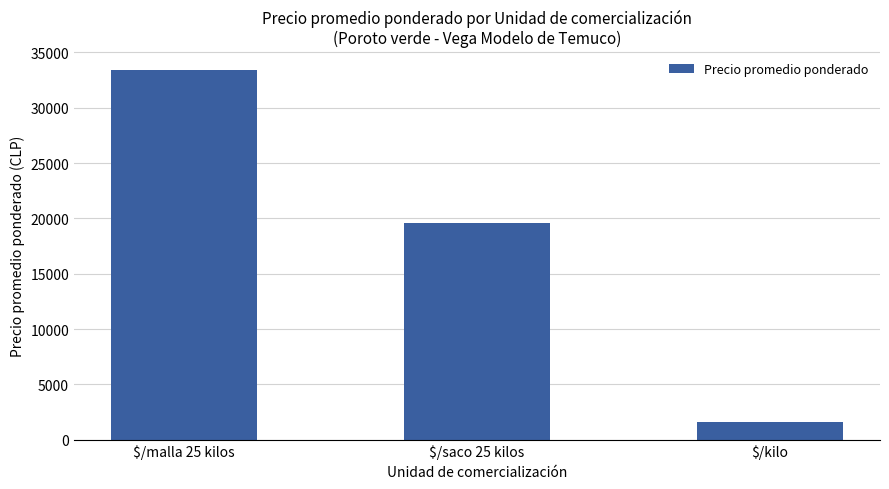

Reading left to right, transcribe all the data shown in this chart.

33437.0	19628.6	1613.8